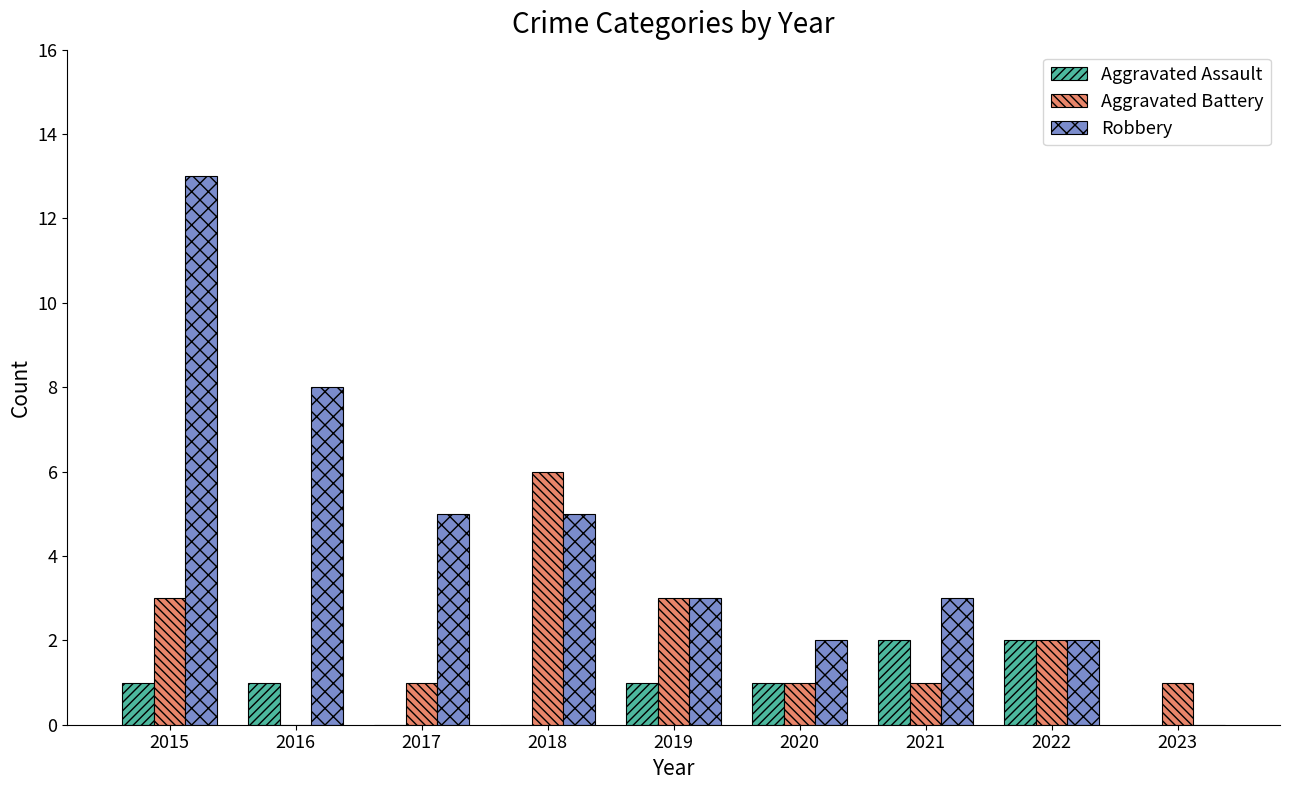

What is the total value across all series at 2016?

9